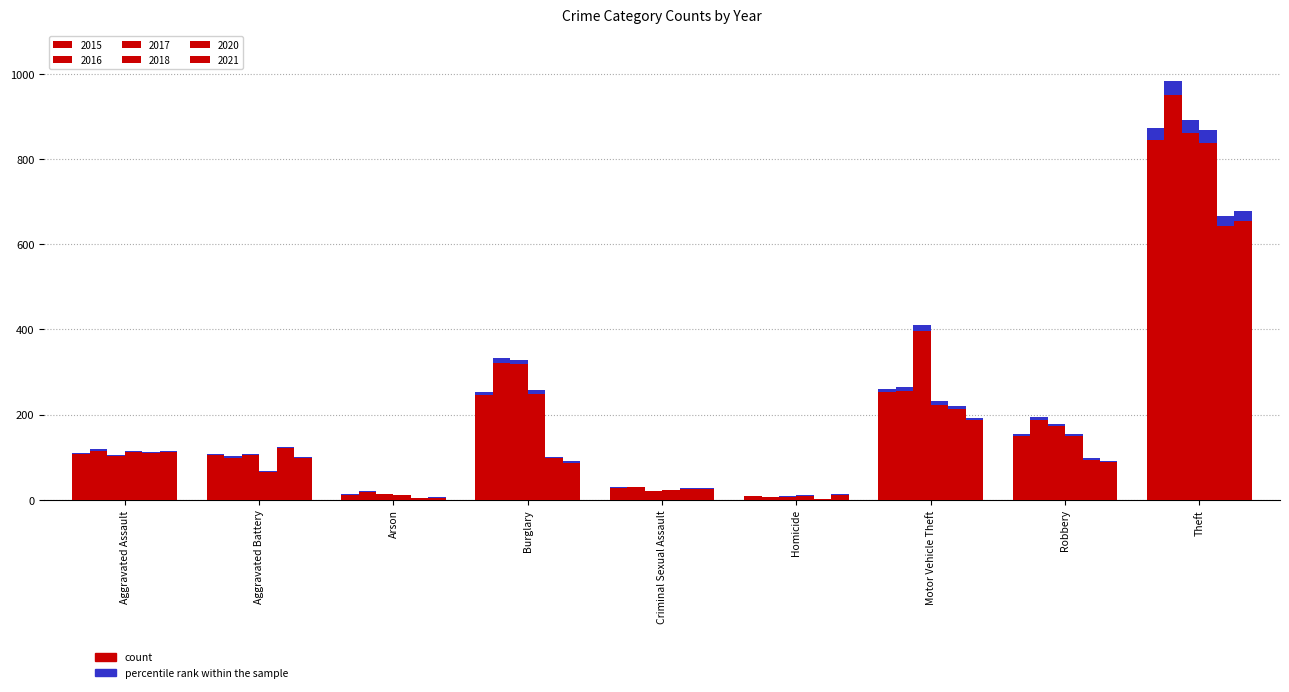

Rank the categories by 2021 value from highest to lowest.

Theft, Motor Vehicle Theft, Aggravated Assault, Aggravated Battery, Robbery, Burglary, Criminal Sexual Assault, Homicide, Arson